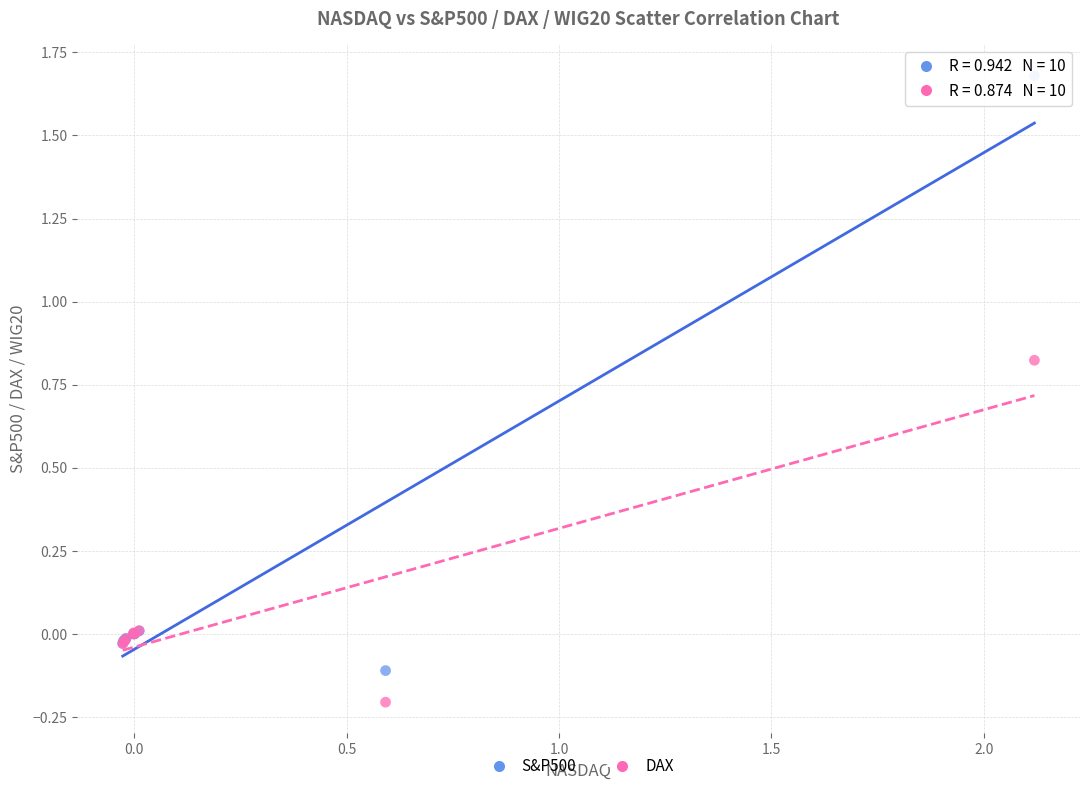

Which series contains the lowest Y value?

DAX